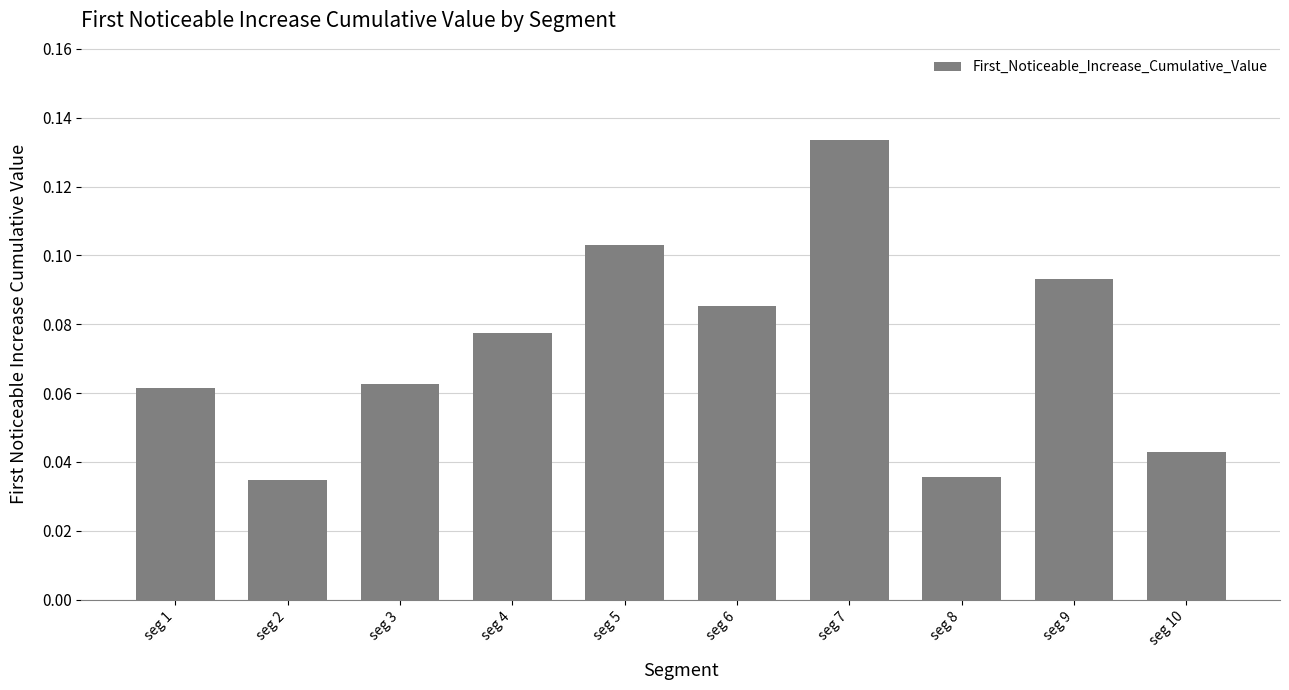

Is it true that the value at seg 7 is 0.2?

False